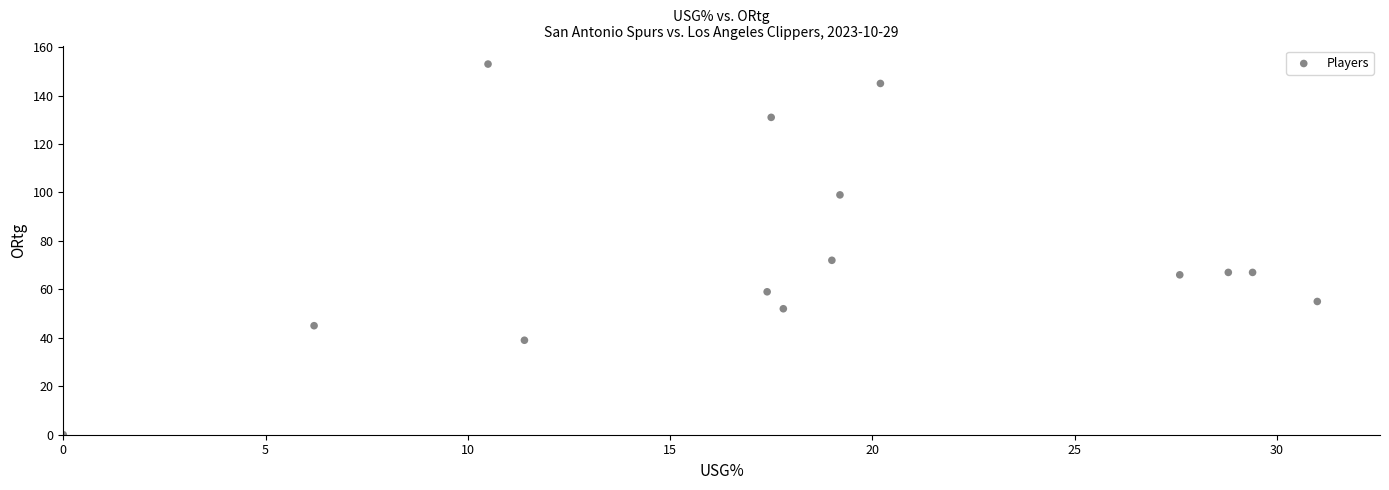

What is the range of Y values (max minus min)?

153